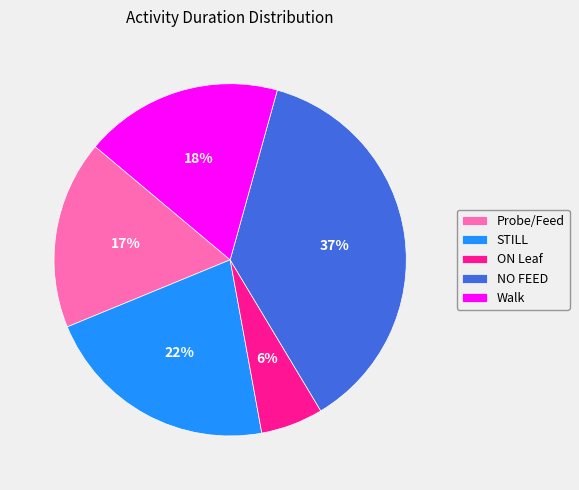

Is Probe/Feed the majority of the pie?

No